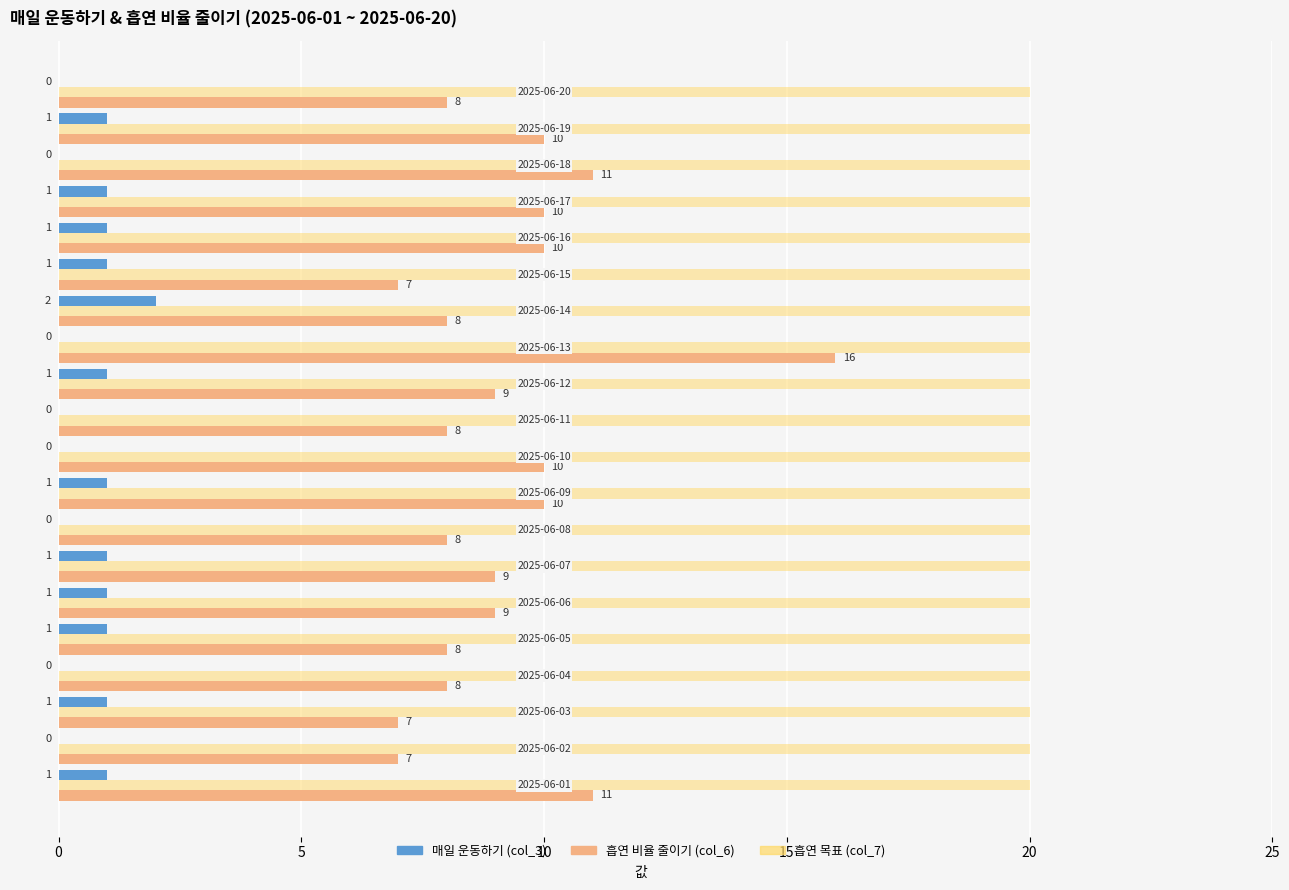

What is the greatest value displayed?

20